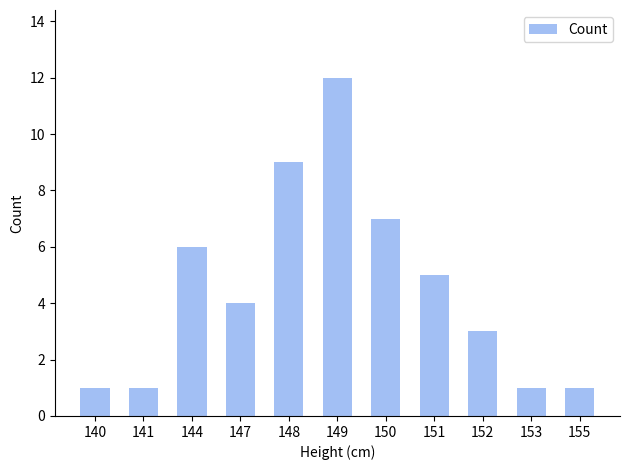

What is the ratio of the value at 147 to the value at 150?

0.6